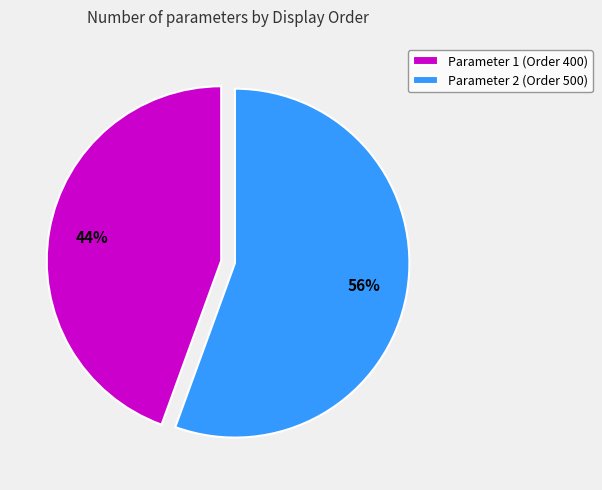

Is it true that Parameter 1 (Order 400) is 44% of the pie?

True